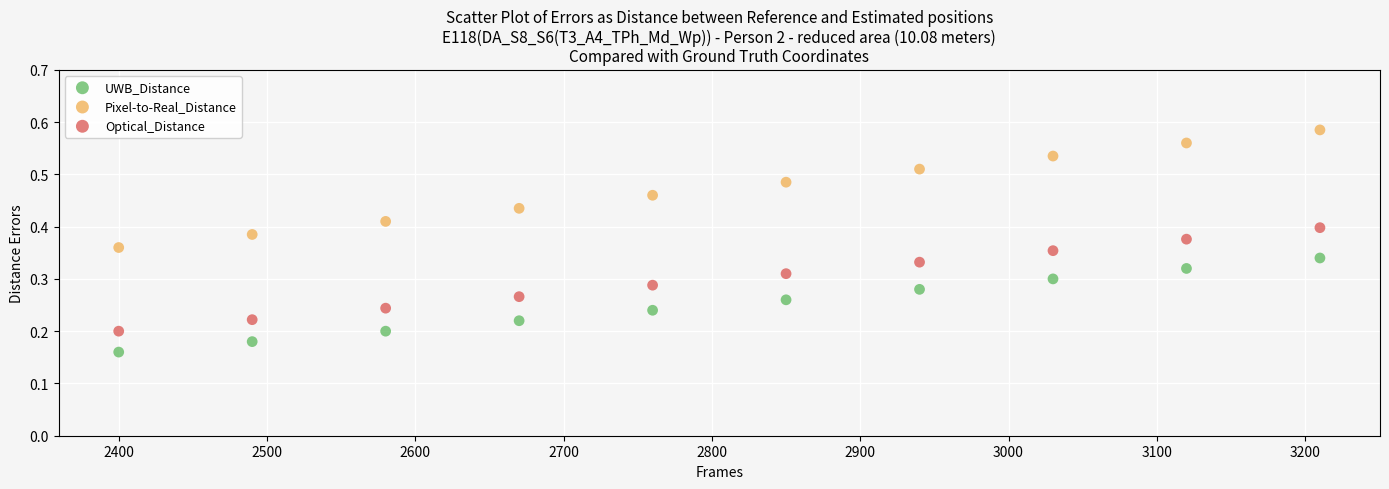

What is the X range (max minus min) for the scatter plot?

810.0